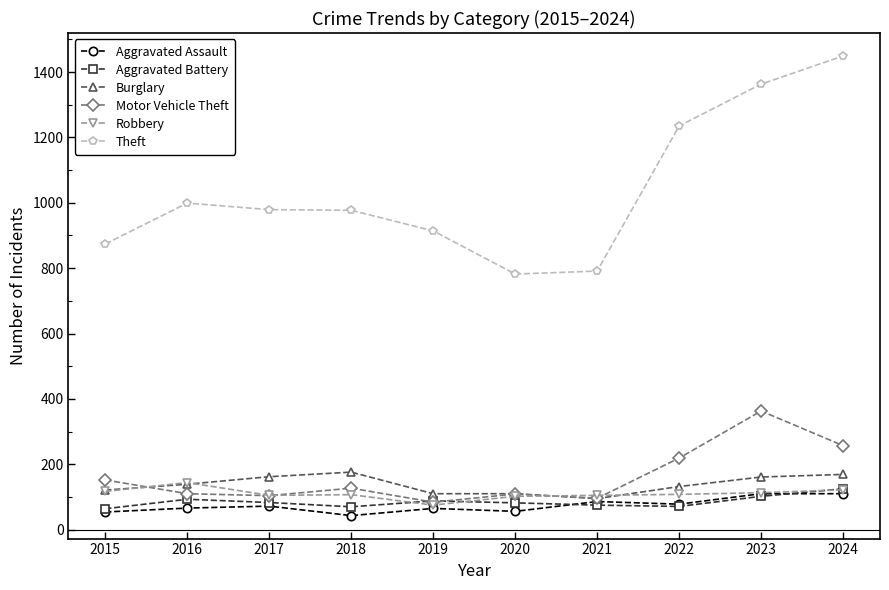

Count the number of categories in the chart.

10